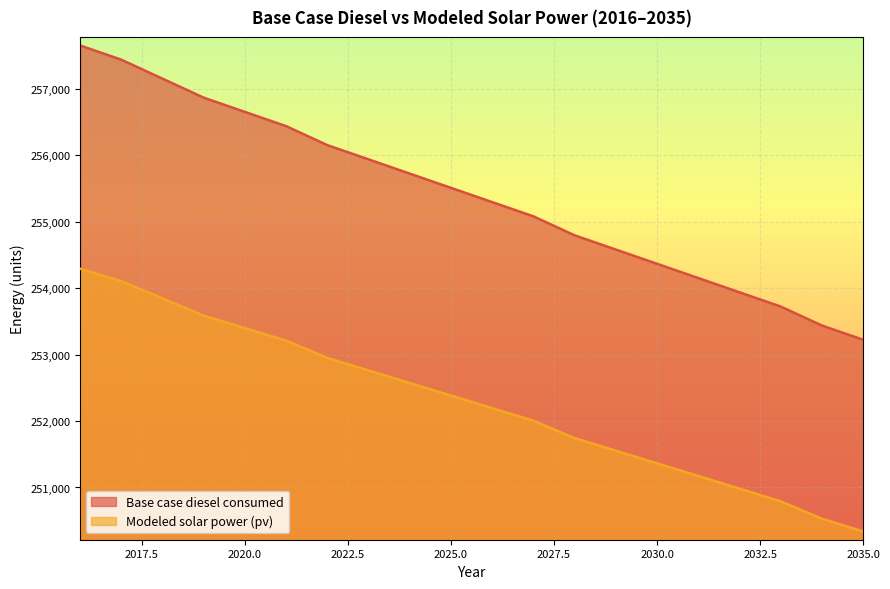

True or false: Modeled solar power (pv) has a value of 253211.1 at 2021.

True